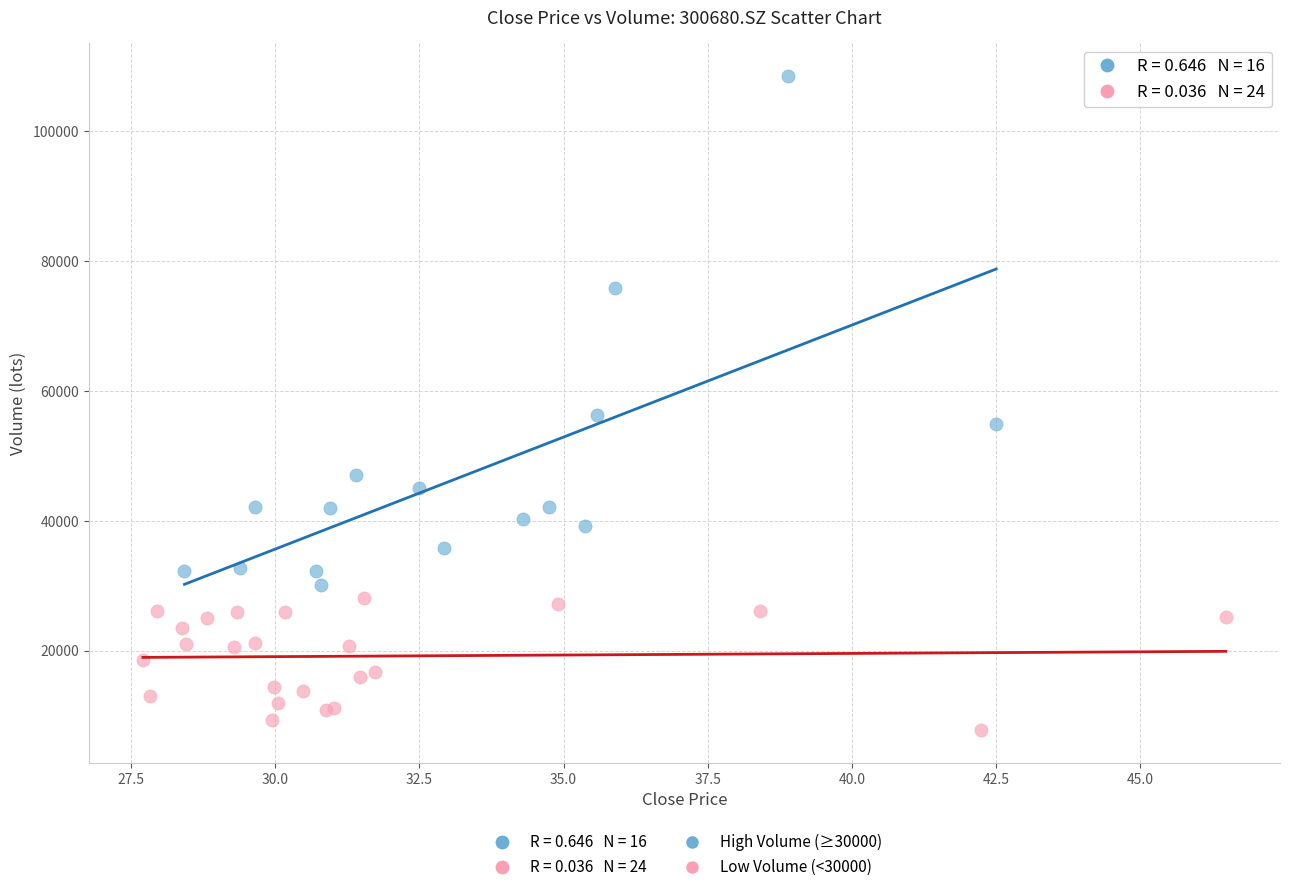

Which series contains the highest Y value?

High Volume (≥30000)